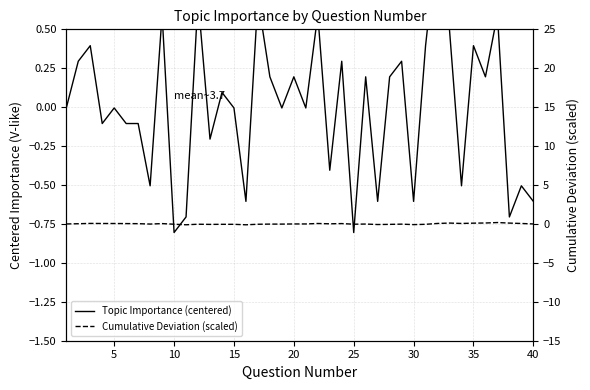

How many values in Topic Importance (centered) are below zero?

21